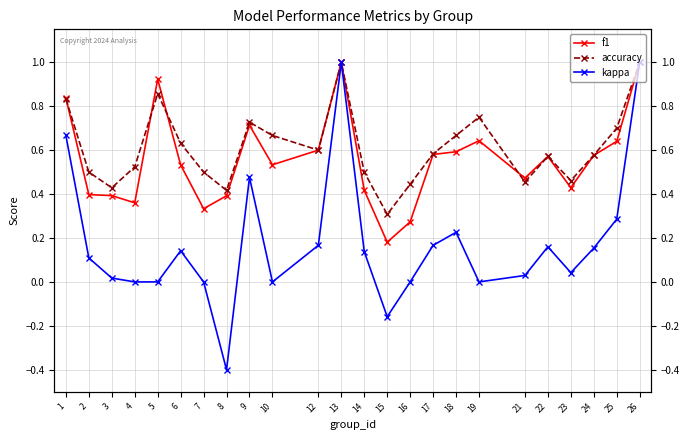

Which series has the largest total across all categories?

accuracy